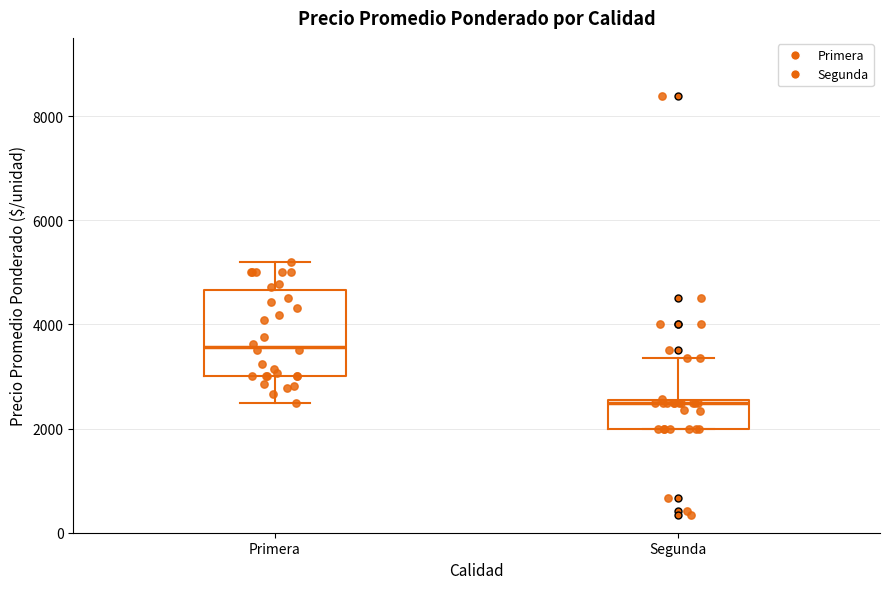

Reading left to right, read every box against the y-axis: the position of its median line, the range the box covers, and the ends of its whiskers. The values are not printed on the chart, so give them approximately, as read against the axis.

Primera: median 3600, box 3000 to 4600, whiskers 2600 to 5200
Segunda: median 2600, box 2000 to 2600, whiskers 2000 to 3400